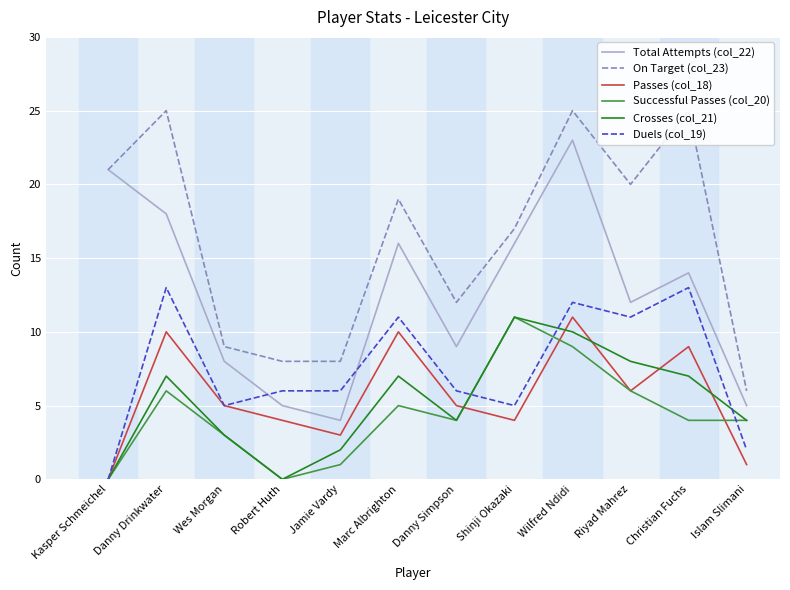

What is the average value of the Passes (col_18) series?

6